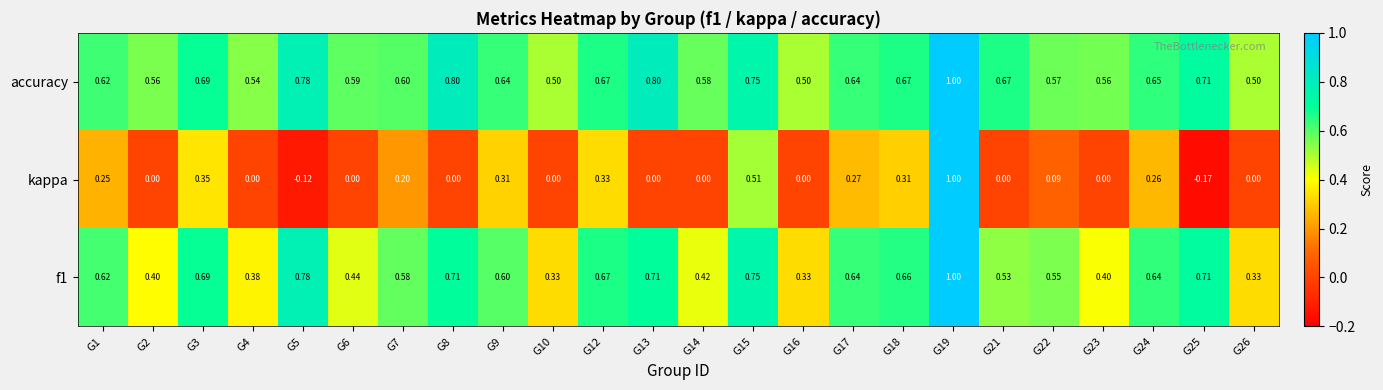

How many distinct data groups are displayed?

3